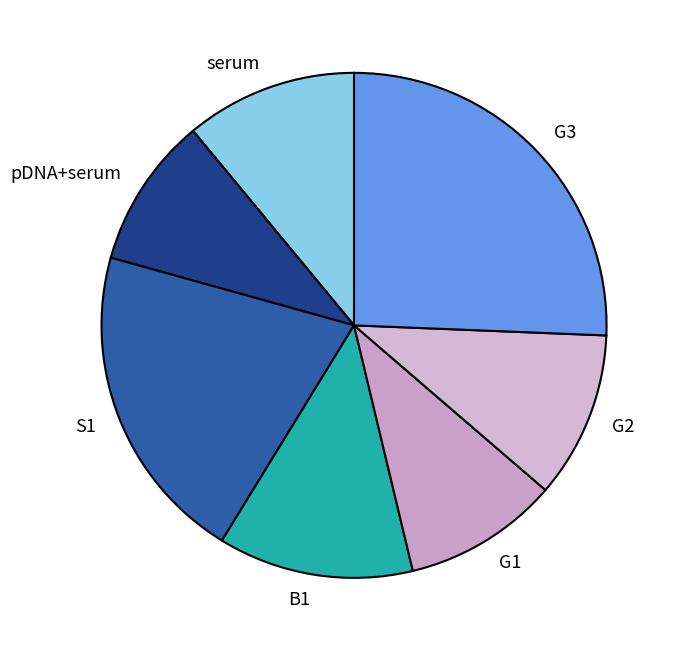

Do S1 and B1 together represent more than half of the pie?

No